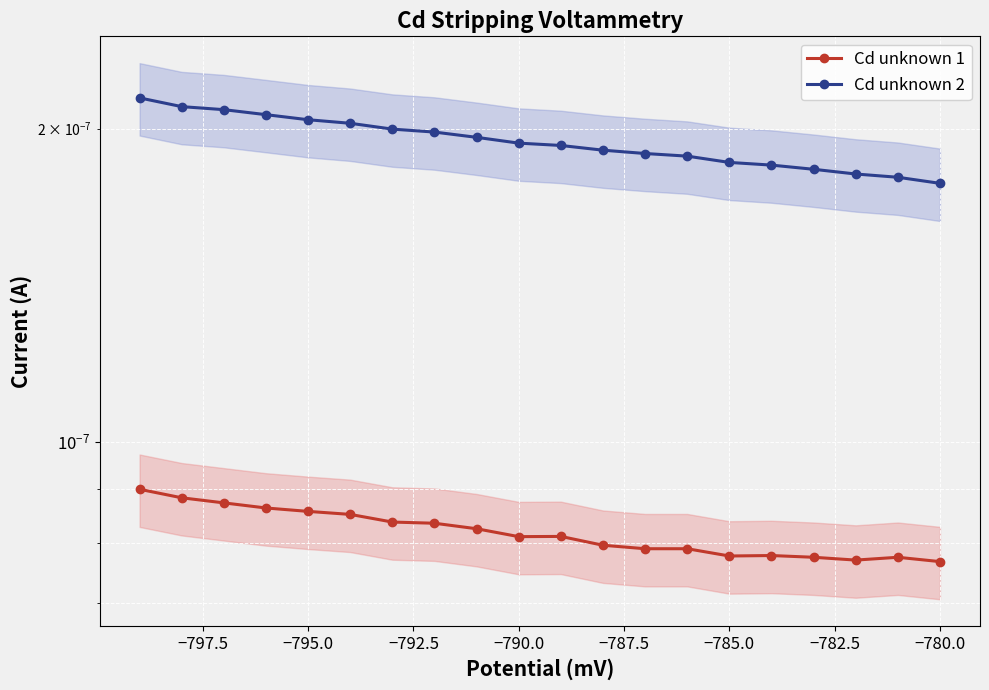

Is it true that Cd unknown 2 equals 0.0 at −782.5?

False